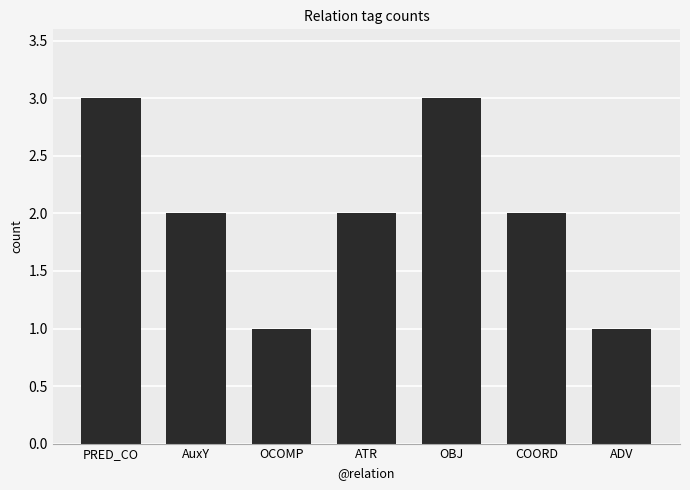

What is the label of the 5th bar from the right?

OCOMP